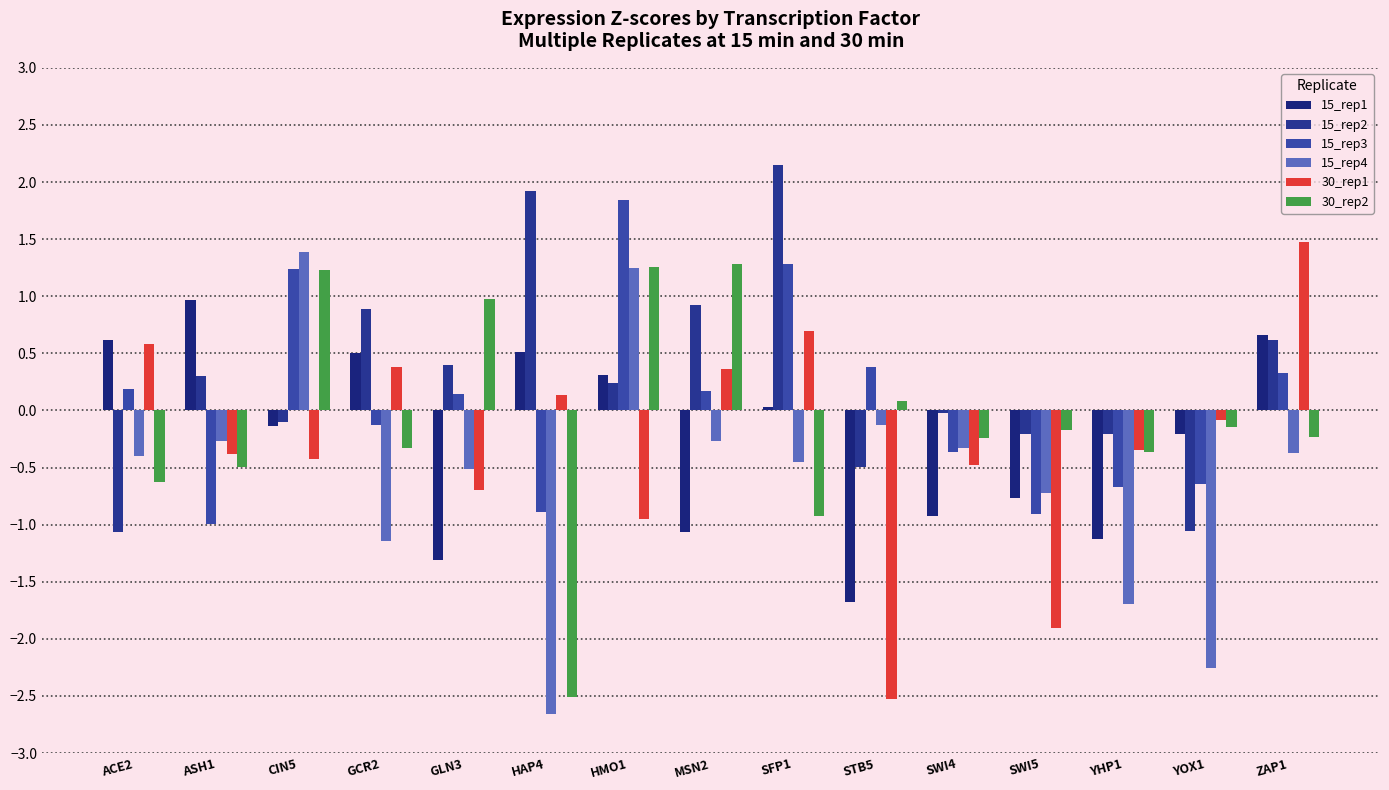

At which label does 30_rep1 first exceed 0?

ACE2